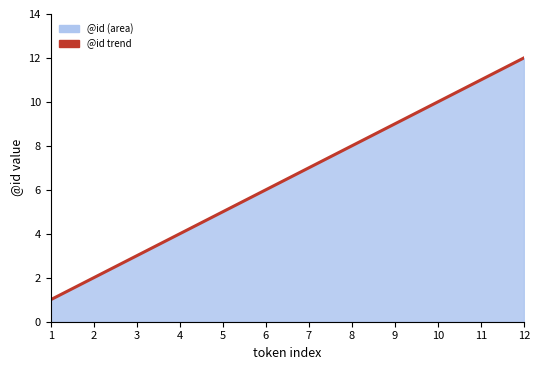

What is the change in value from 5 to 6?

+1